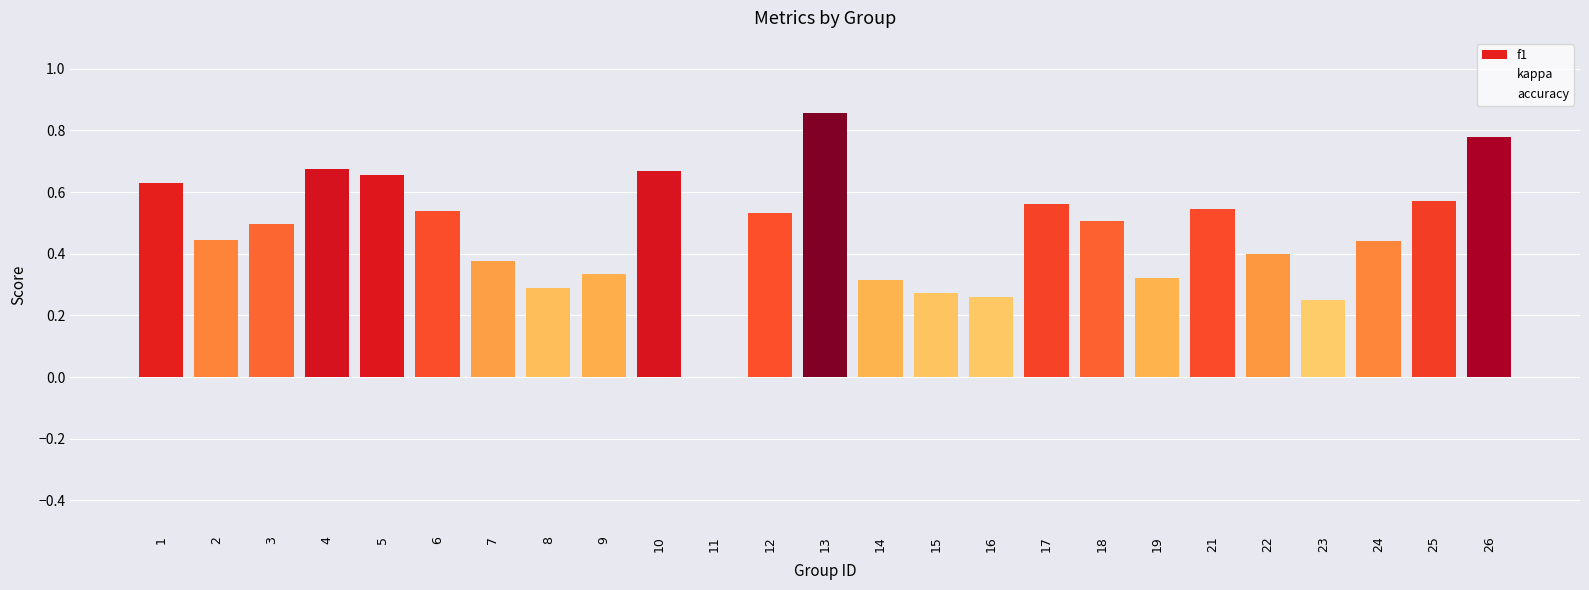

Are the bars grouped side by side (vs. stacked)?

No